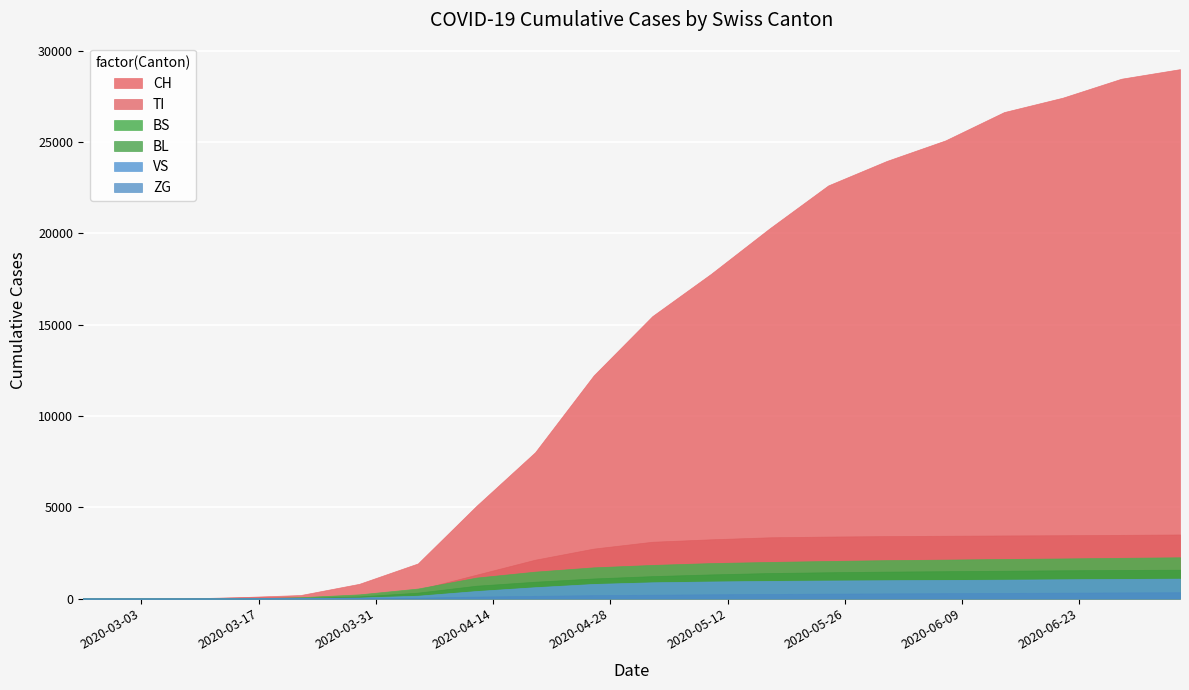

What is the greatest value displayed?

29000